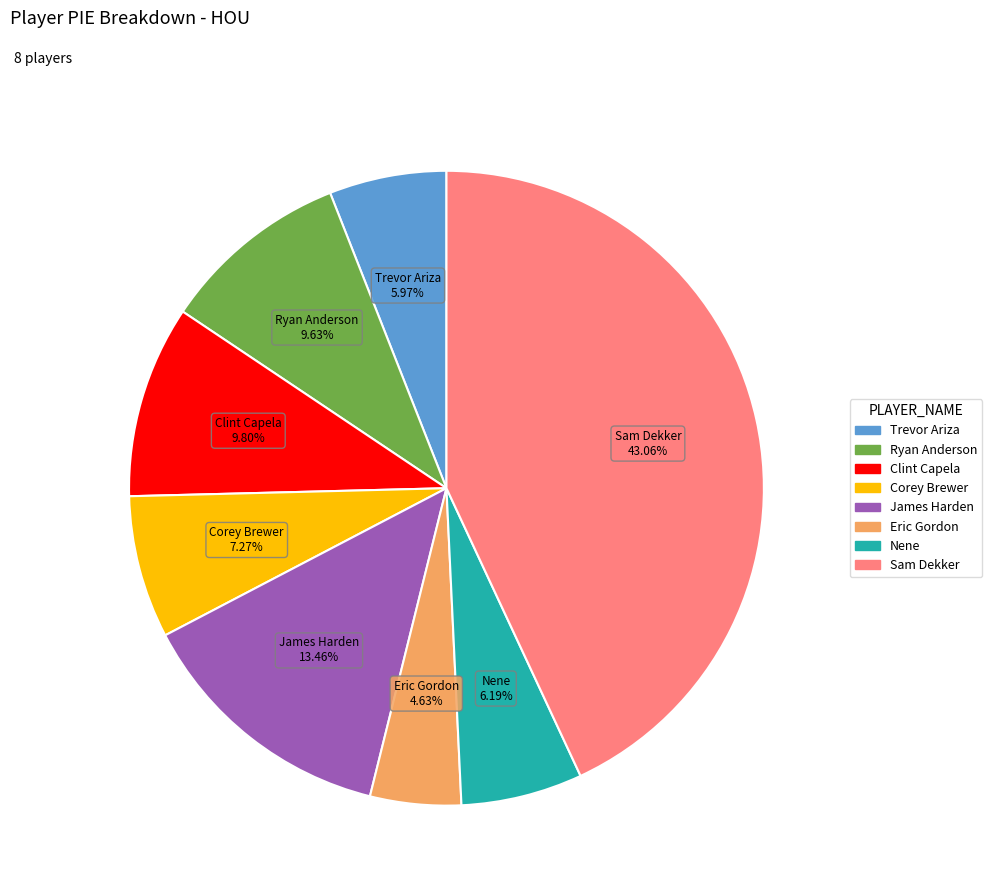

To the nearest percent, what is the difference between the James Harden and Trevor Ariza slice percentages?

7%